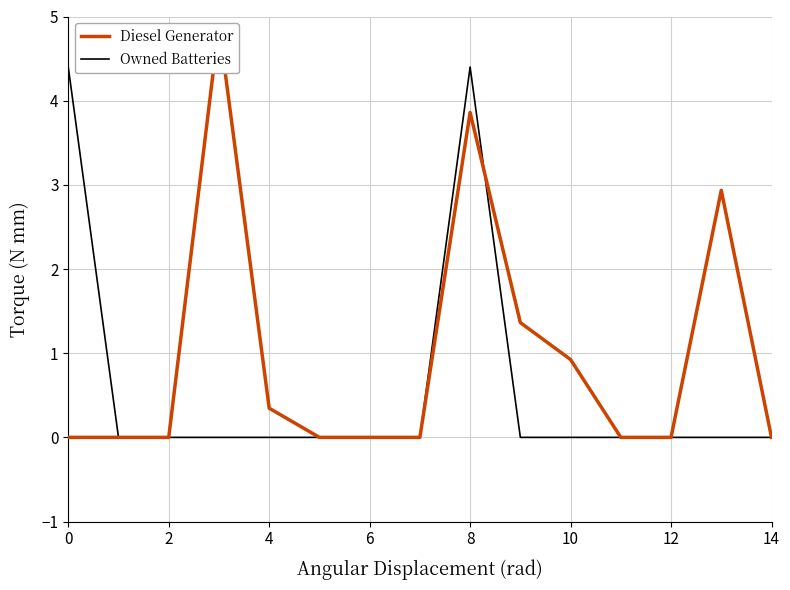

The Owned Batteries series shows 2.5 at 4. True or false?

False